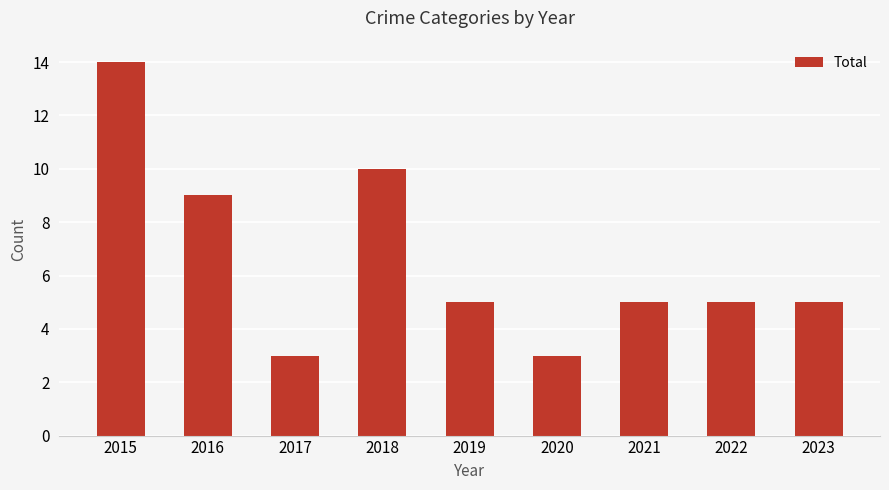

Does the chart contain any negative values?

No